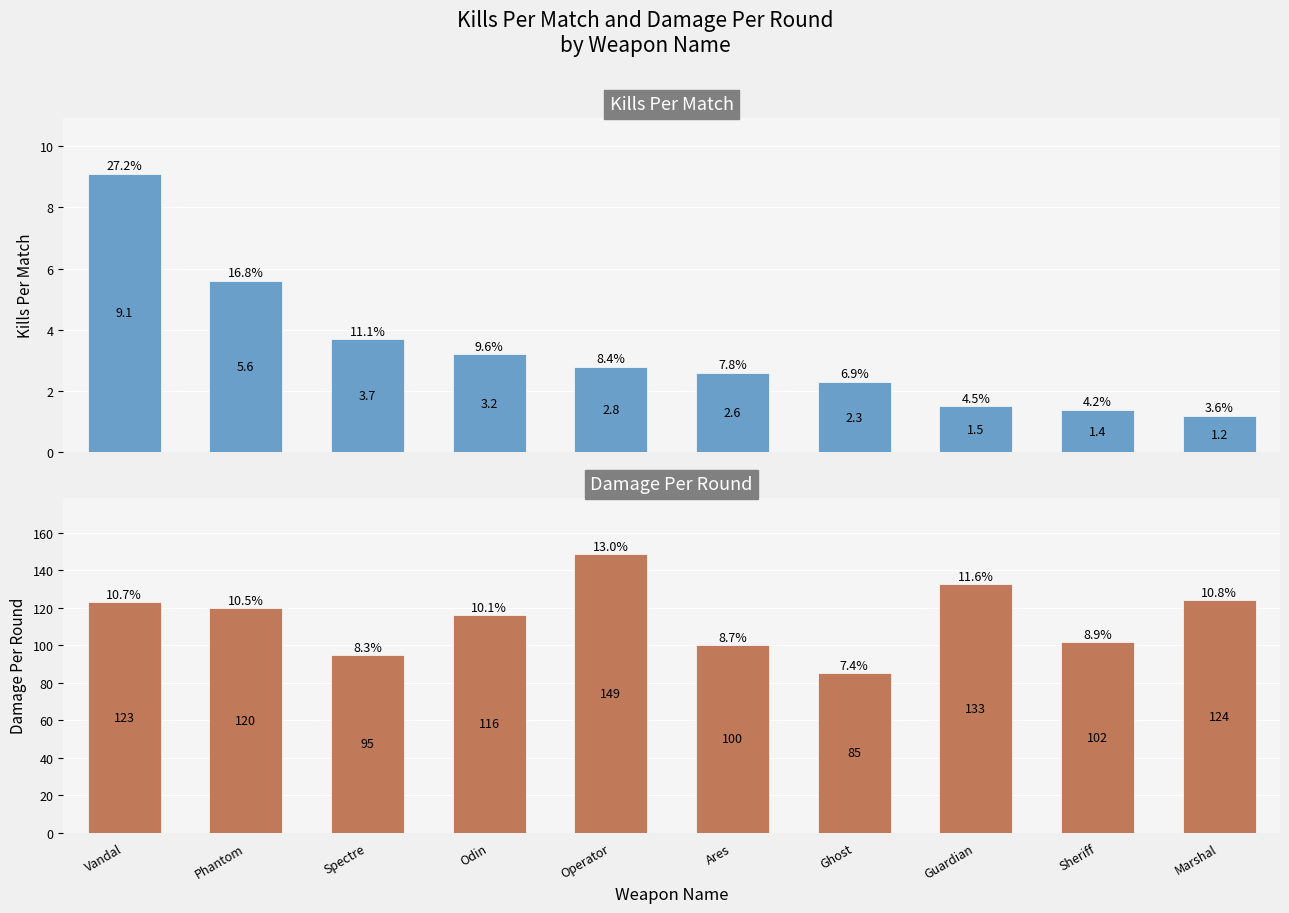

What are all the series names shown in the legend?

Kills Per Match, Damage Per Round